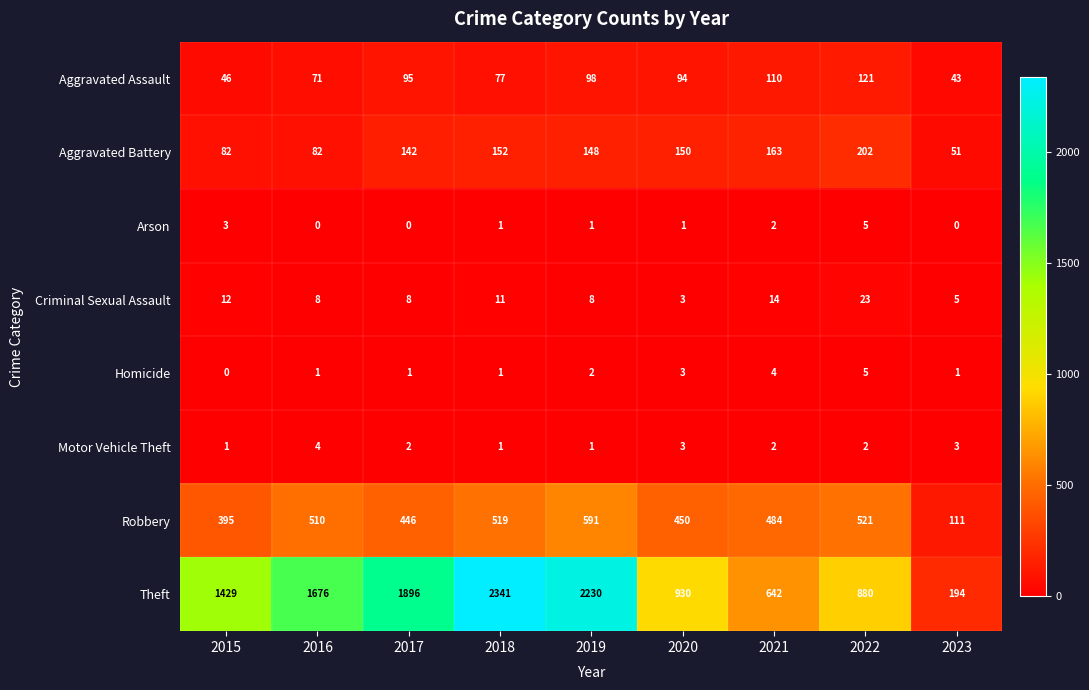

What value does the Robbery series have at 2017?

446